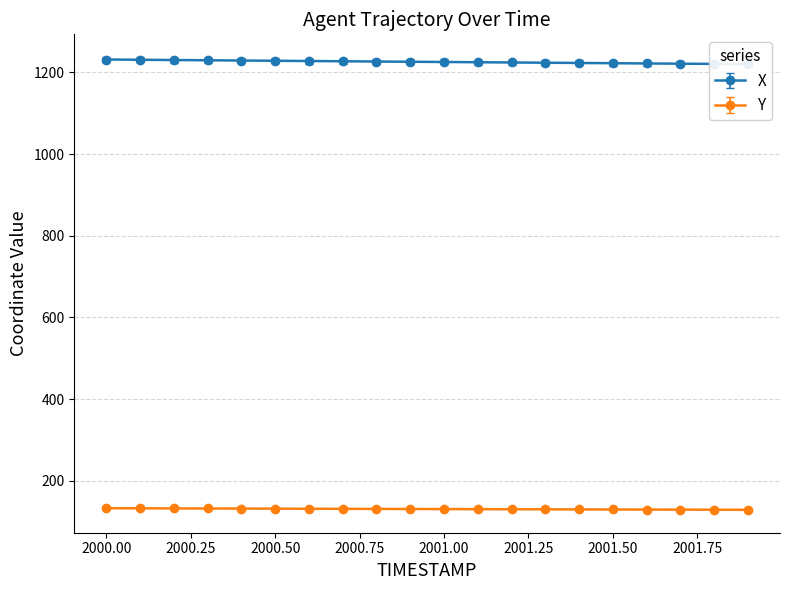

Reading left to right, what are all the values shown in this chart?

X: 1231.7	1231.1	1230.4	1229.8	1229.2	1228.6	1228.0	1227.4	1226.8	1226.2	1225.6	1225.0	1224.4	1223.8	1223.2	1222.6	1222.0	1221.5	1220.9	1220.3
Y: 131.8	131.6	131.4	131.2	131.0	130.8	130.6	130.4	130.2	130.0	129.8	129.6	129.4	129.2	129.0	128.8	128.6	128.4	128.2	128.0